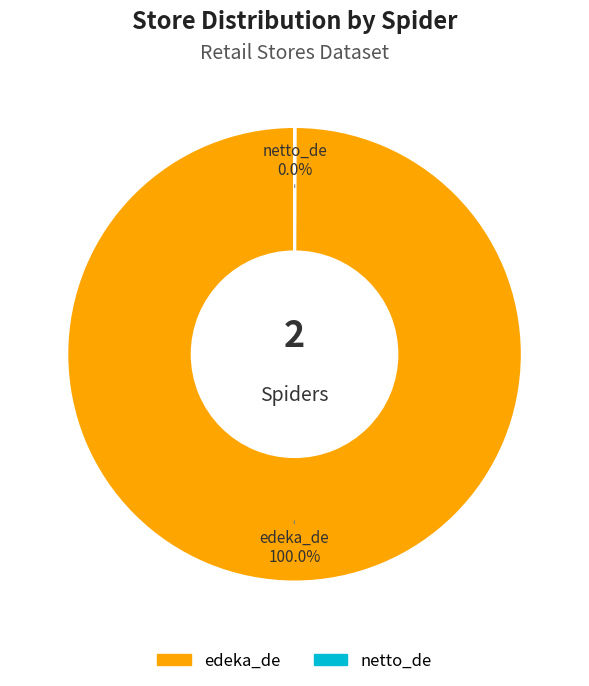

Does any single category account for the majority?

Yes